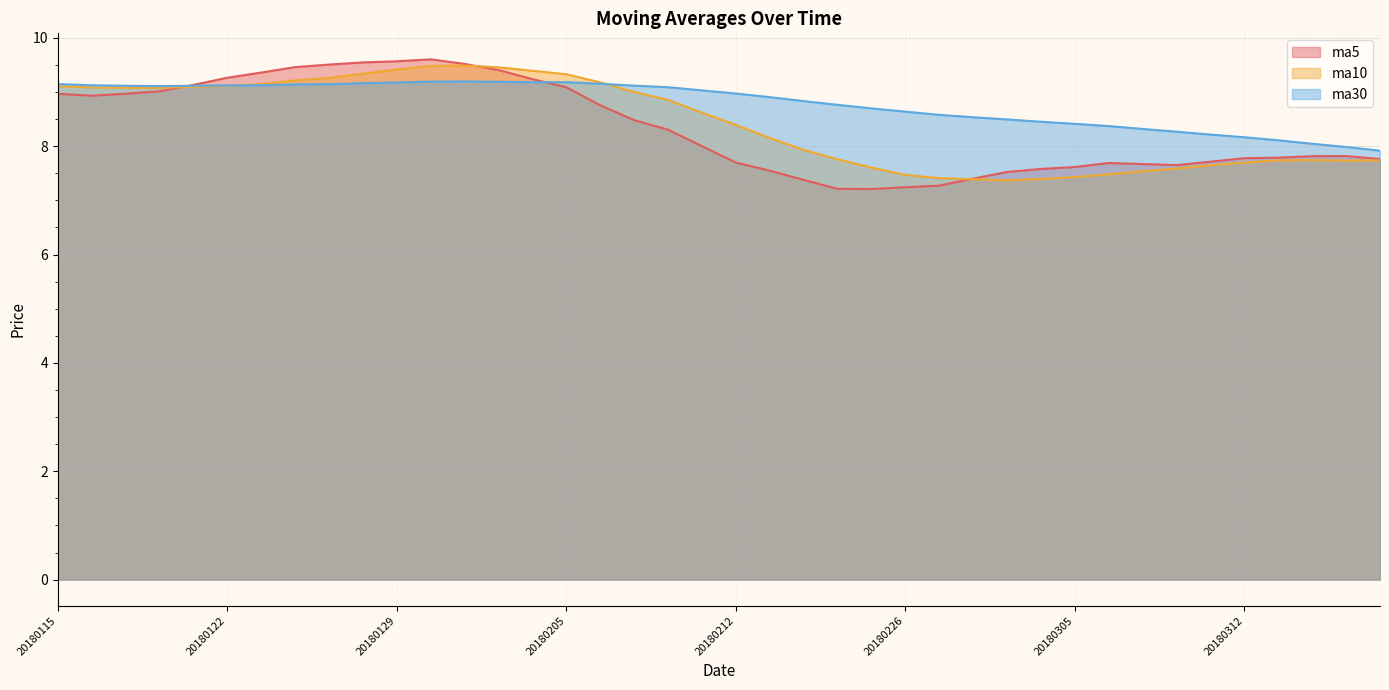

What are all the series names shown in the legend?

ma5, ma10, ma30